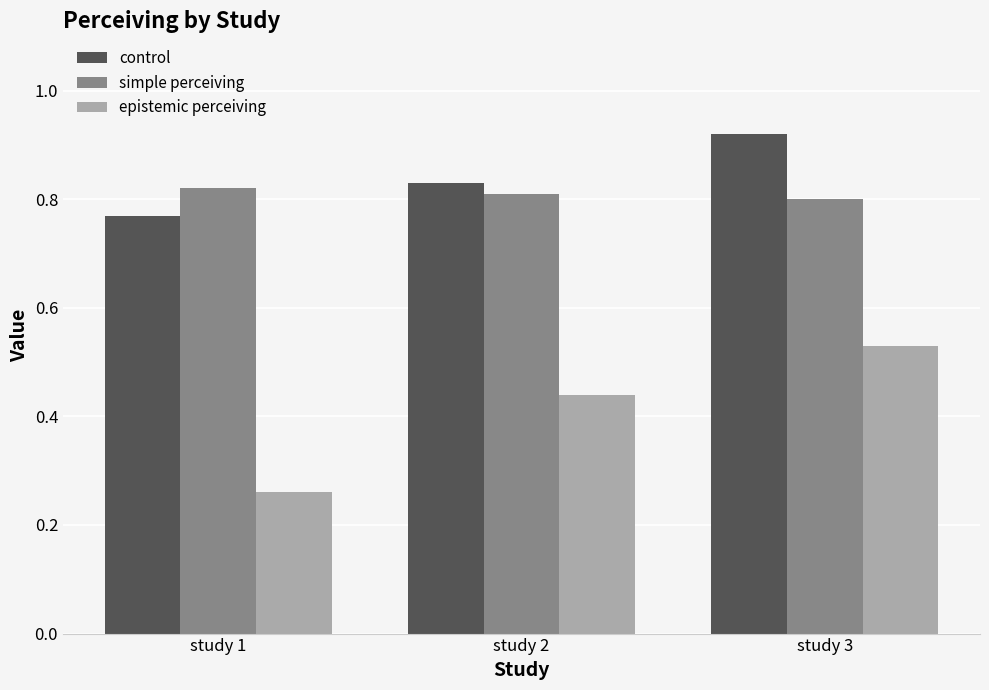

At which label is control closest to 0?

study 1